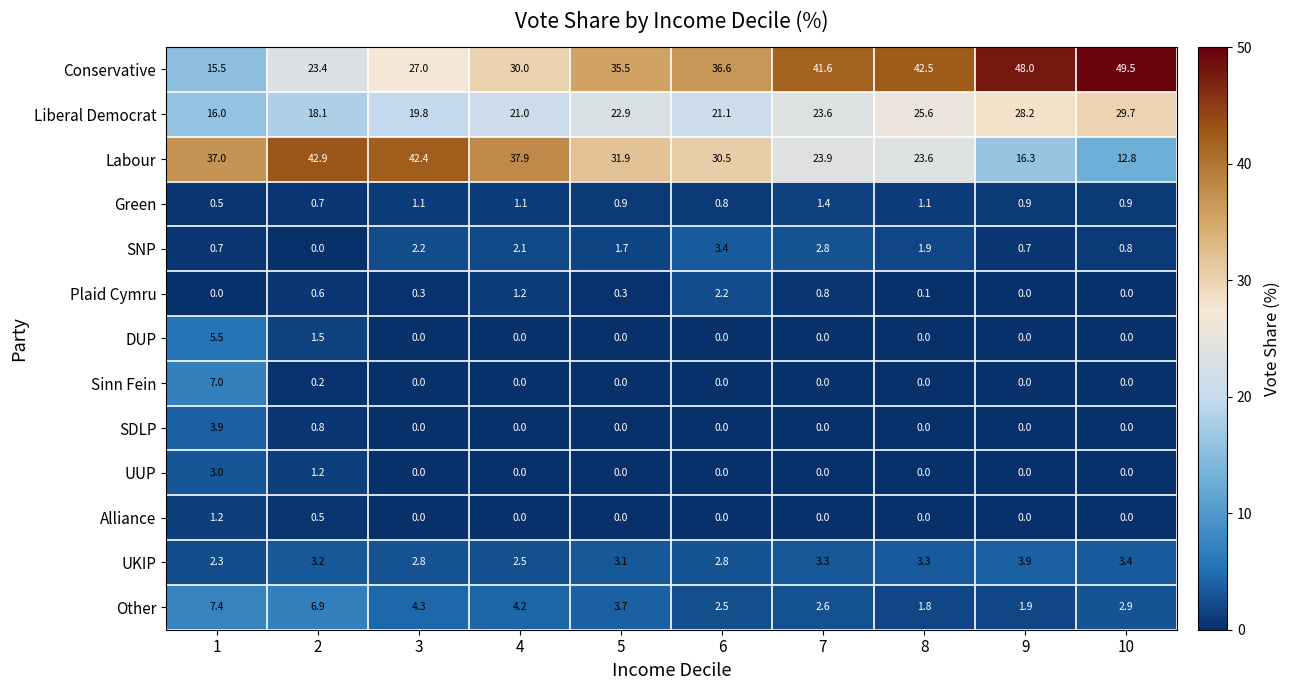

How many categories are shown in the chart?

10